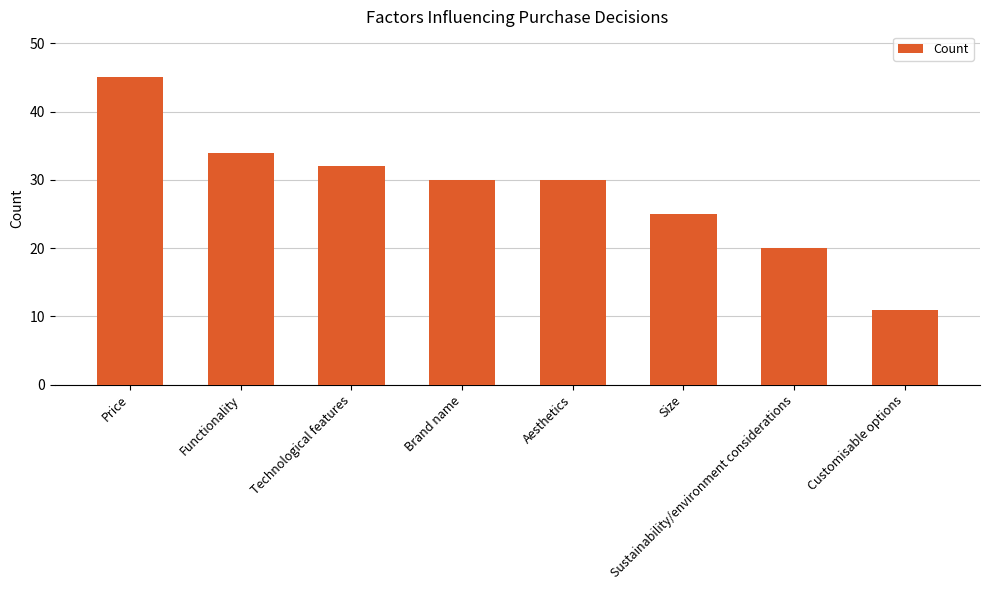

Reading right to left, extract all data points from this chart.

11	20	25	30	30	32	34	45